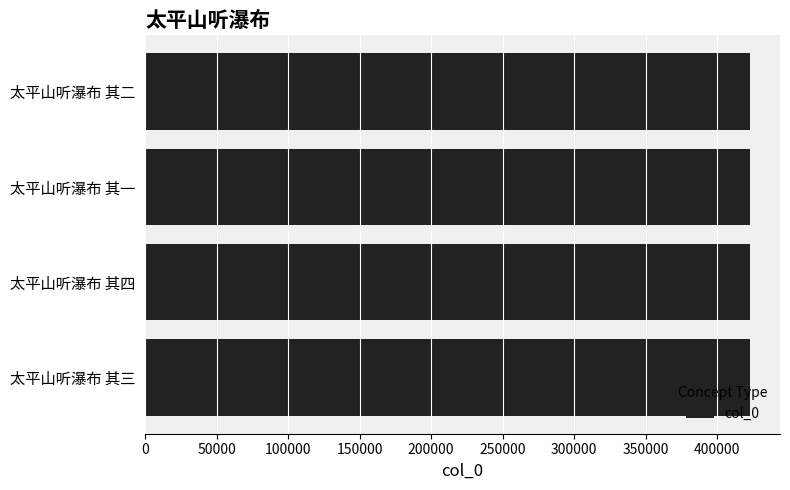

Are the bars grouped side by side (vs. stacked)?

No